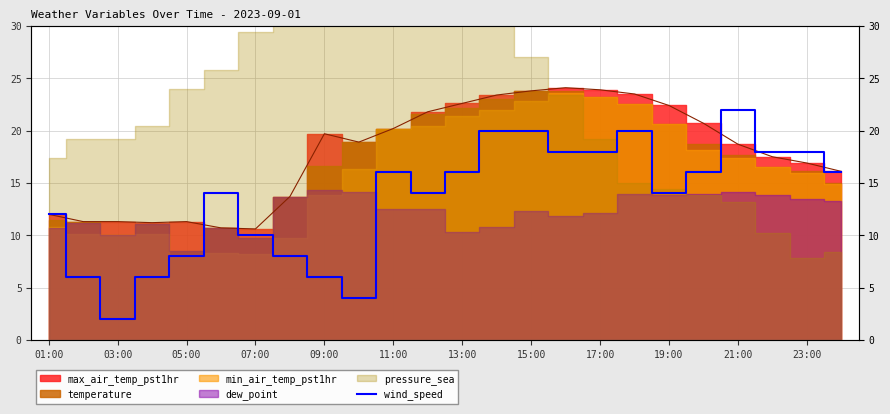

What is the change in value from 01:00 to 23?

+4